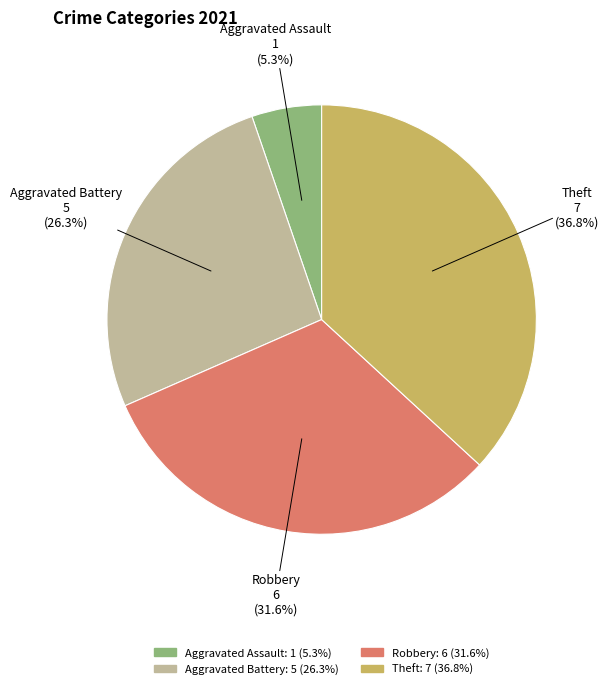

Is there any slice that represents more than half of the pie?

No